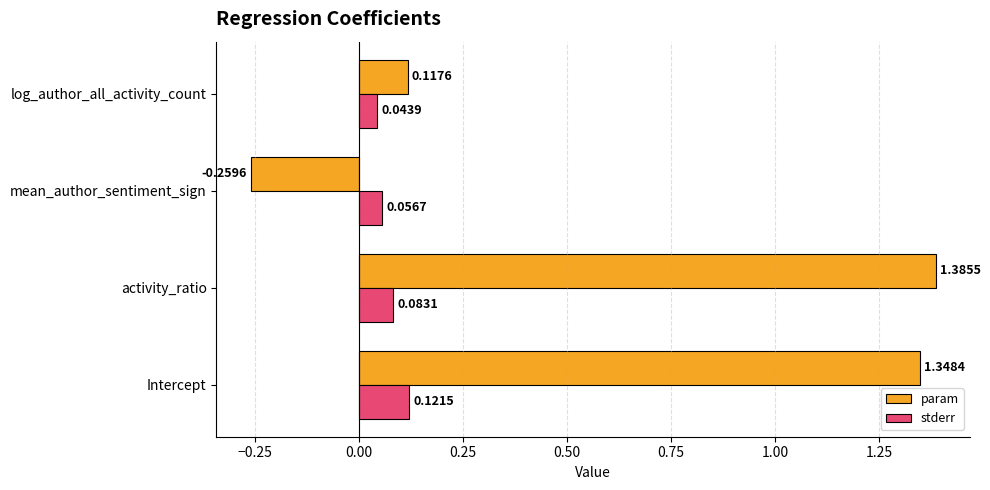

What is the average value of the param series?

0.6